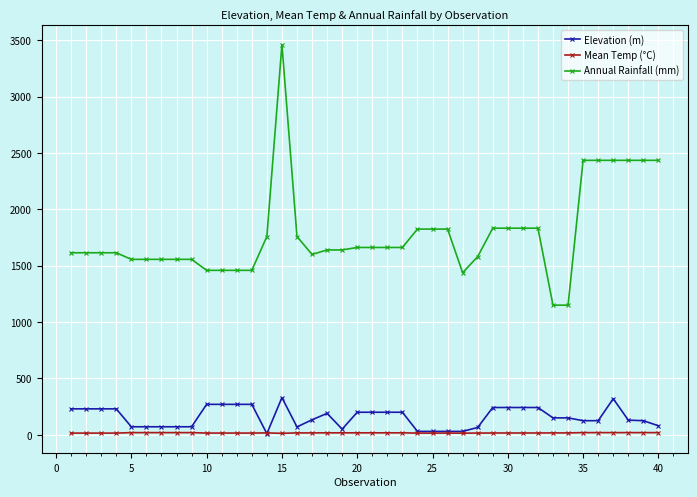

Which series has the largest total across all categories?

Annual Rainfall (mm)